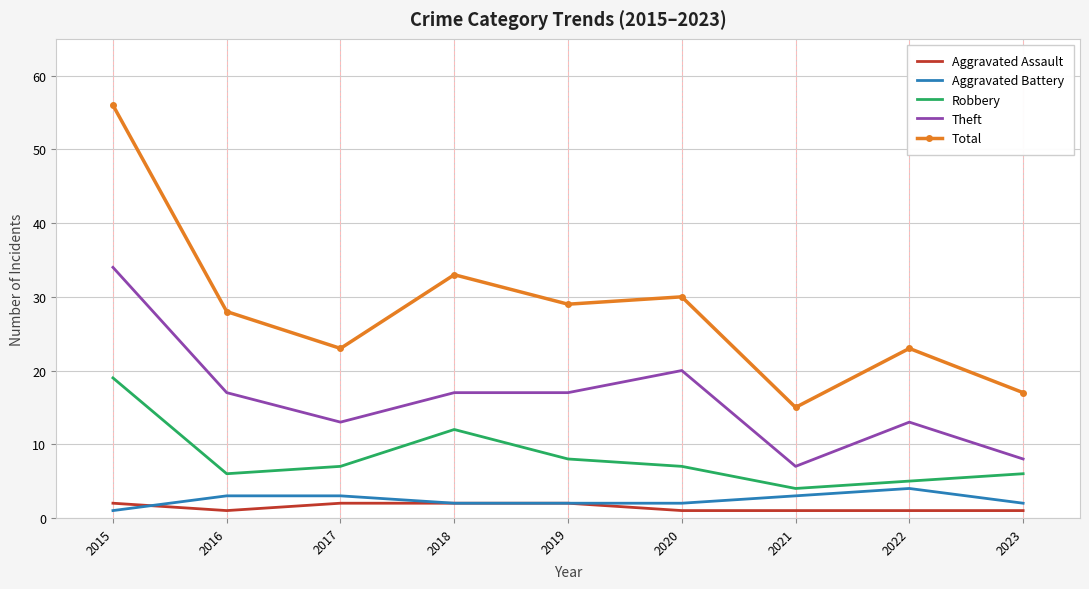

True or false: Total and Aggravated Battery intersect in this chart.

False